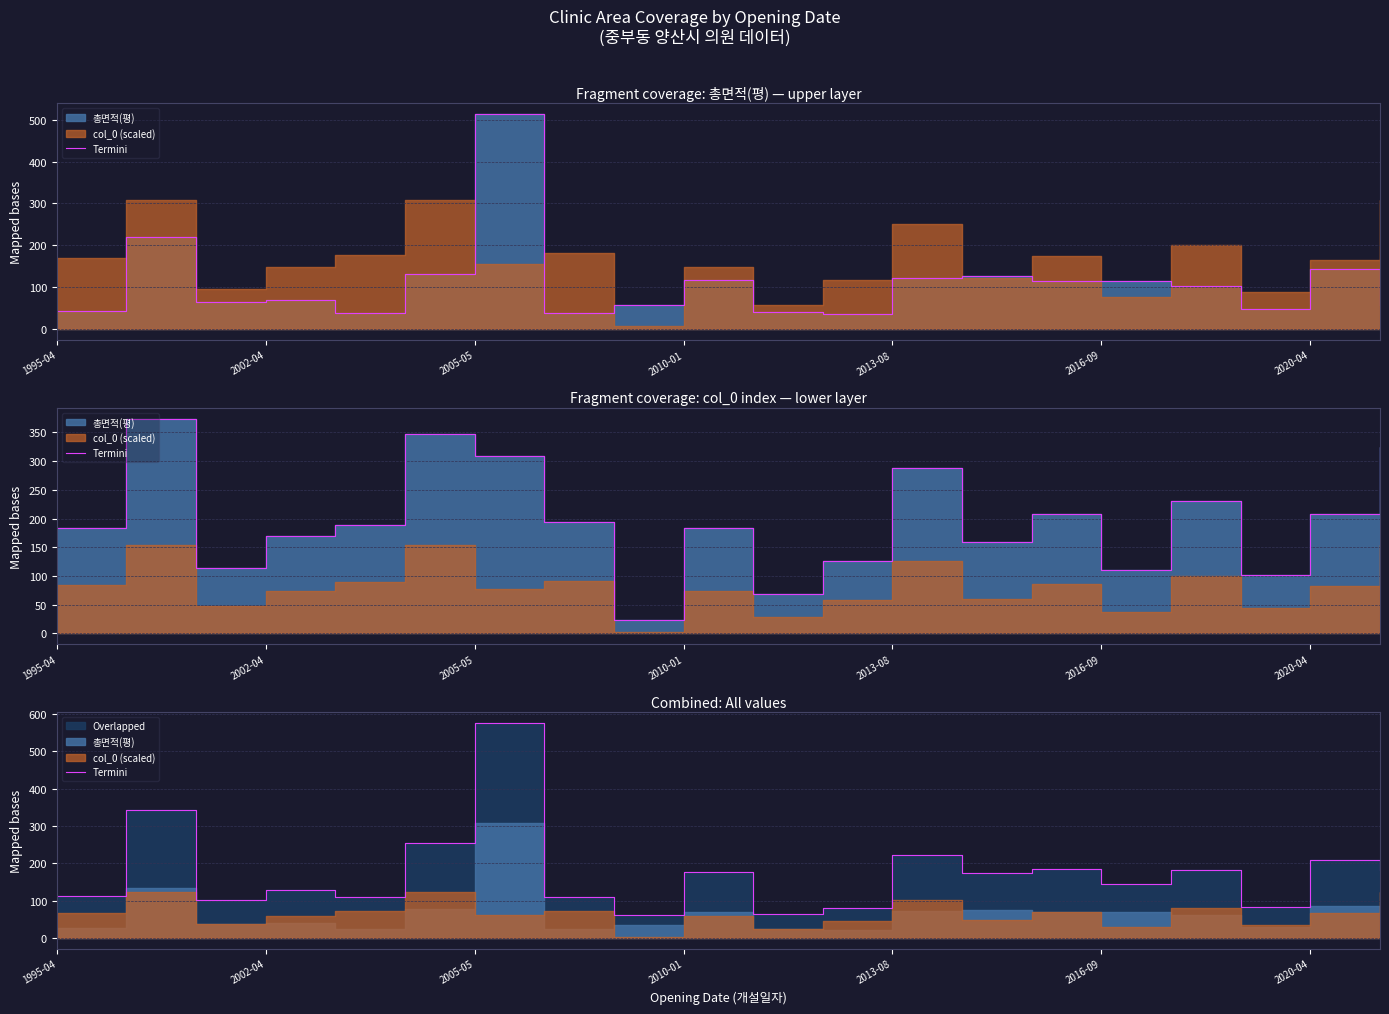

Does the chart display data point markers on the line(s)?

No